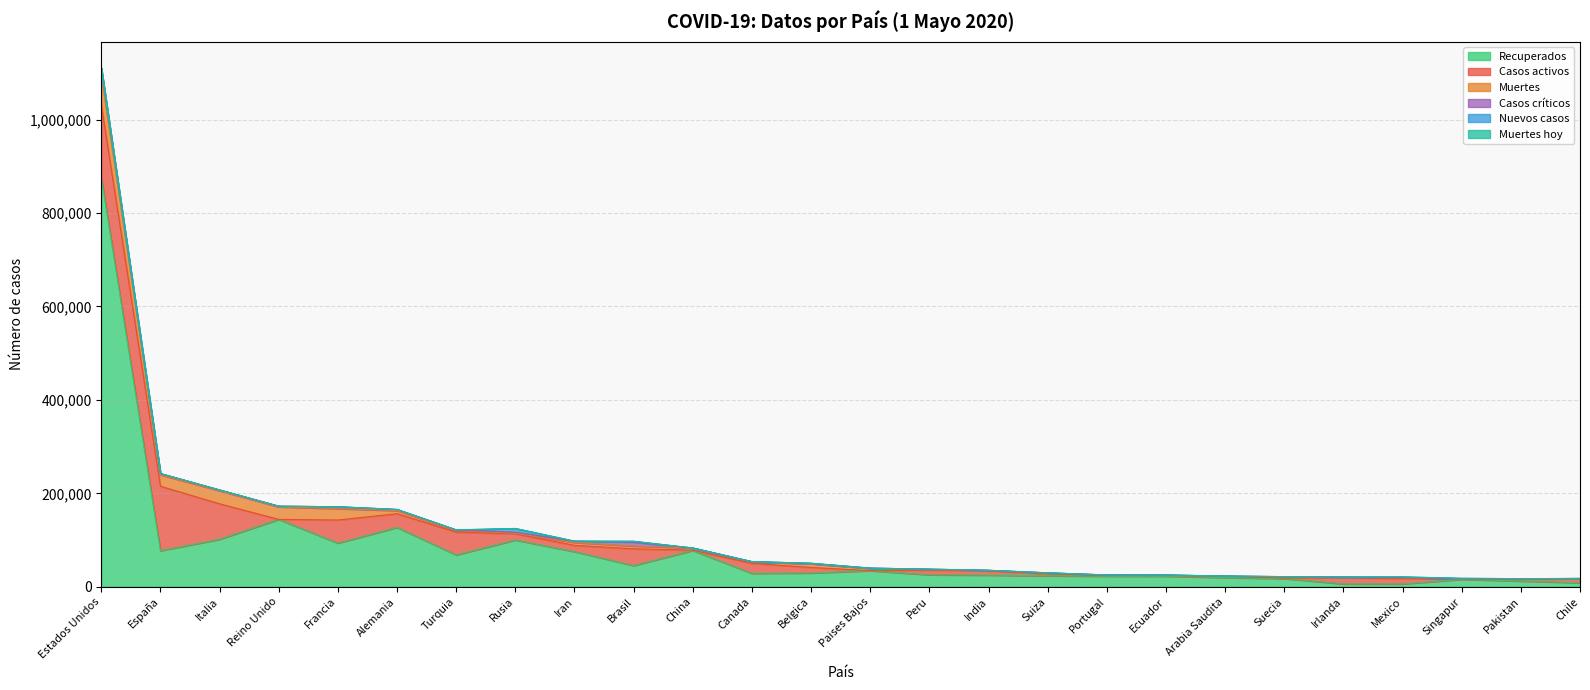

What is the label of the 17th point from the right?

Brasil